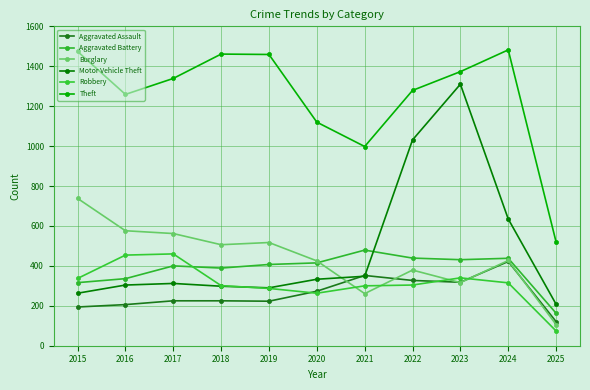

What are all the series names shown in the legend?

Aggravated Assault, Aggravated Battery, Burglary, Motor Vehicle Theft, Robbery, Theft